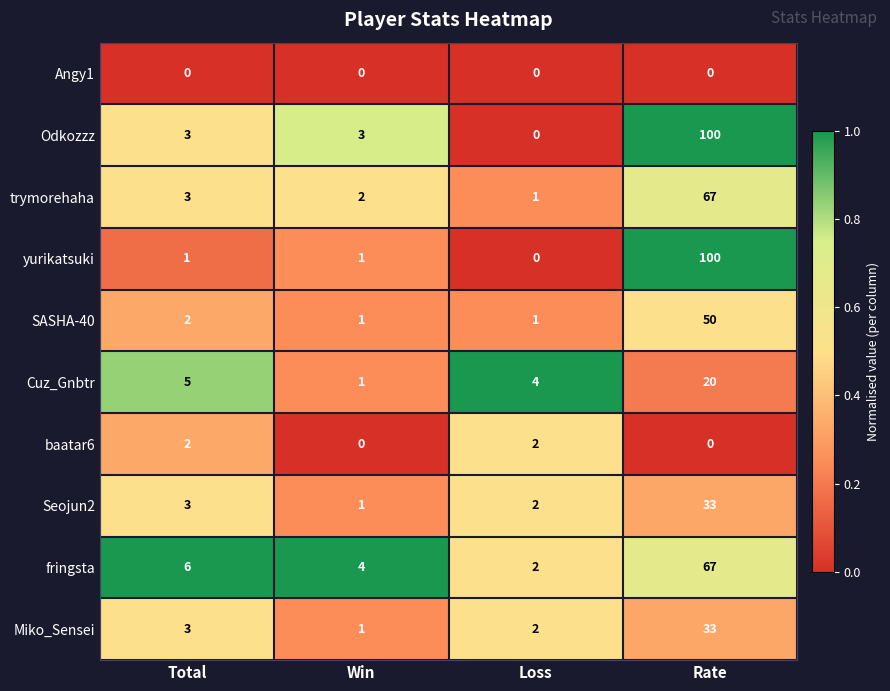

Which series changed the most between Total and Loss?

fringsta